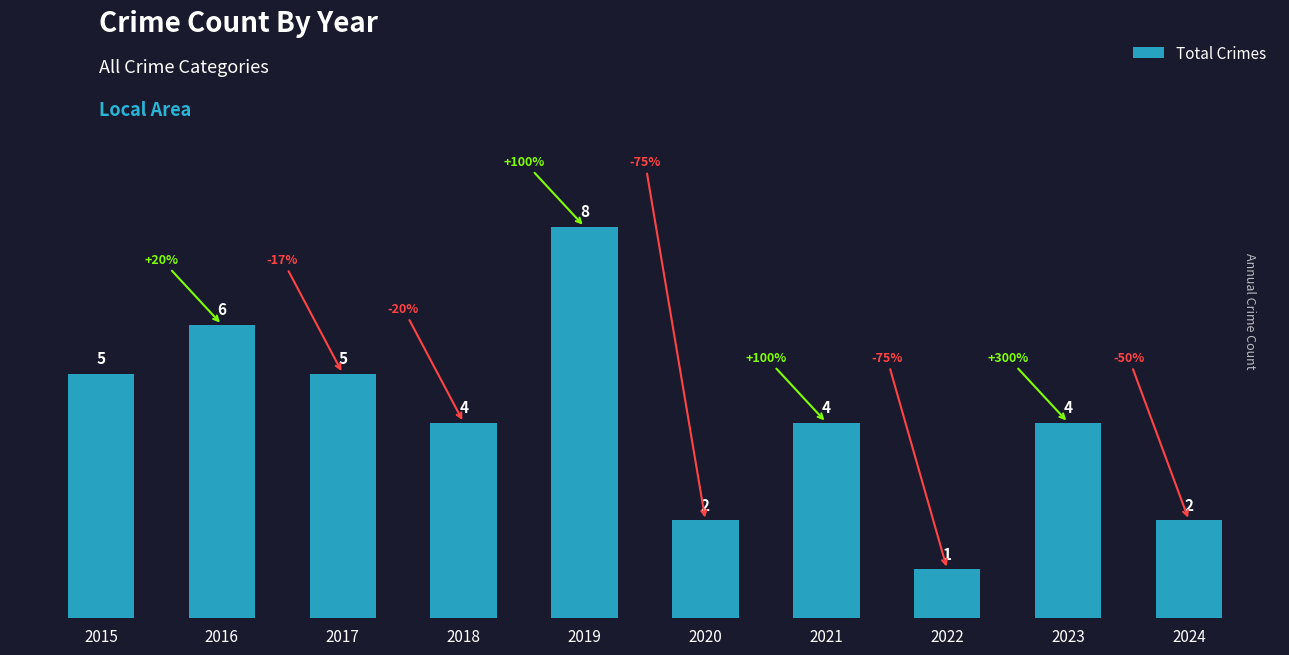

What is the sum of all values?

41